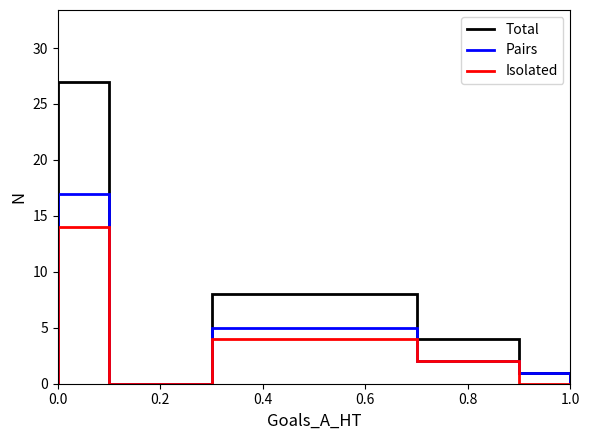

List the labels in order of Total value, smallest first.

3, 2, 1, 0